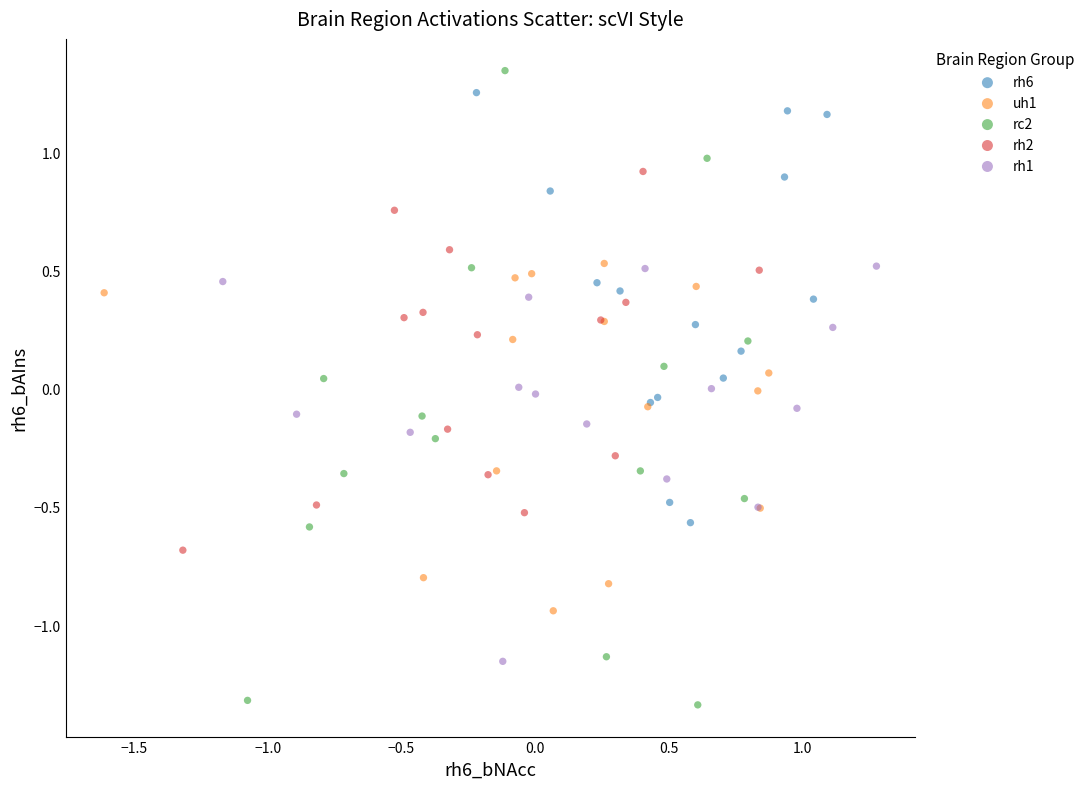

Which series reaches the minimum Y coordinate?

rc2